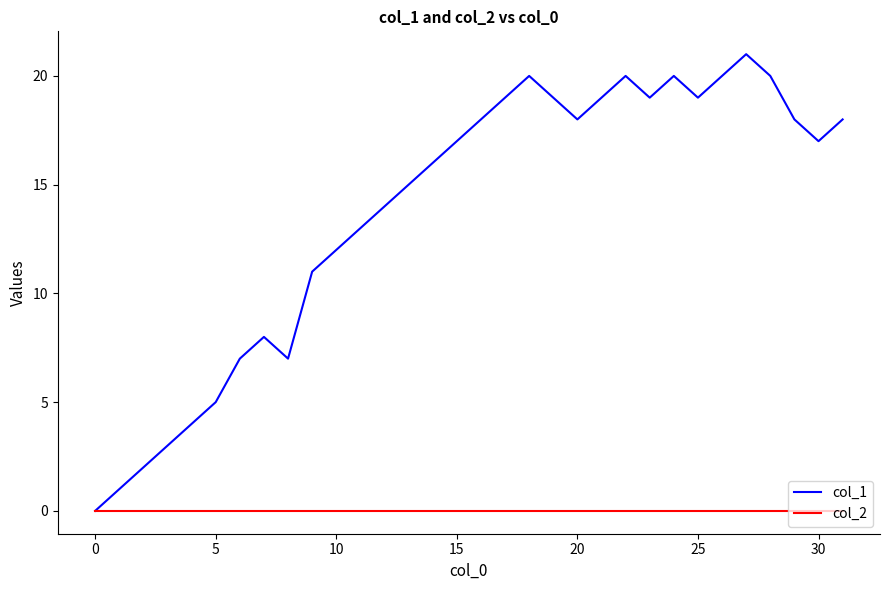

What is the maximum value shown in the chart?

21